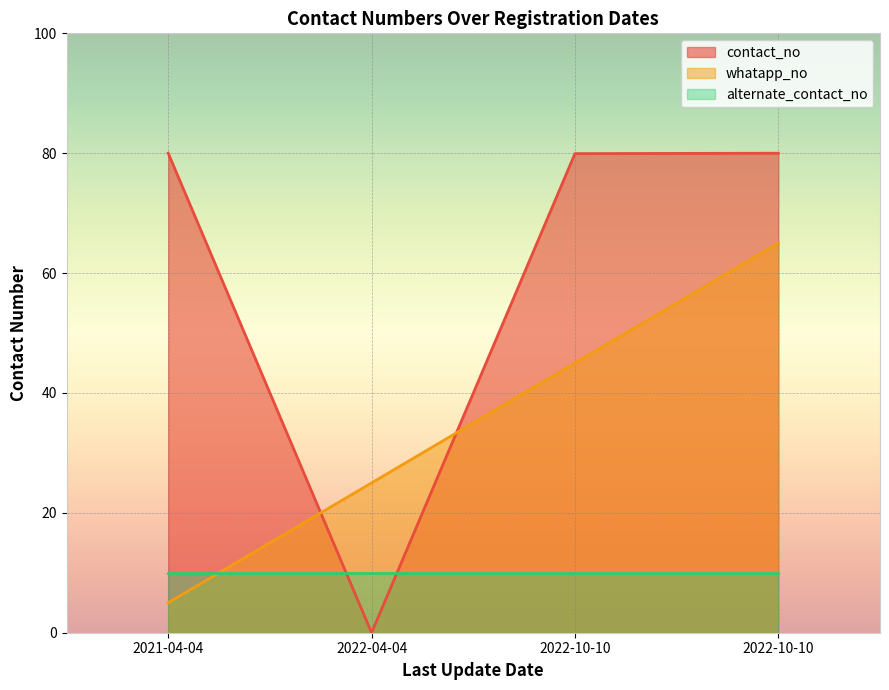

Where is the first local minimum for contact_no?

2022-04-04